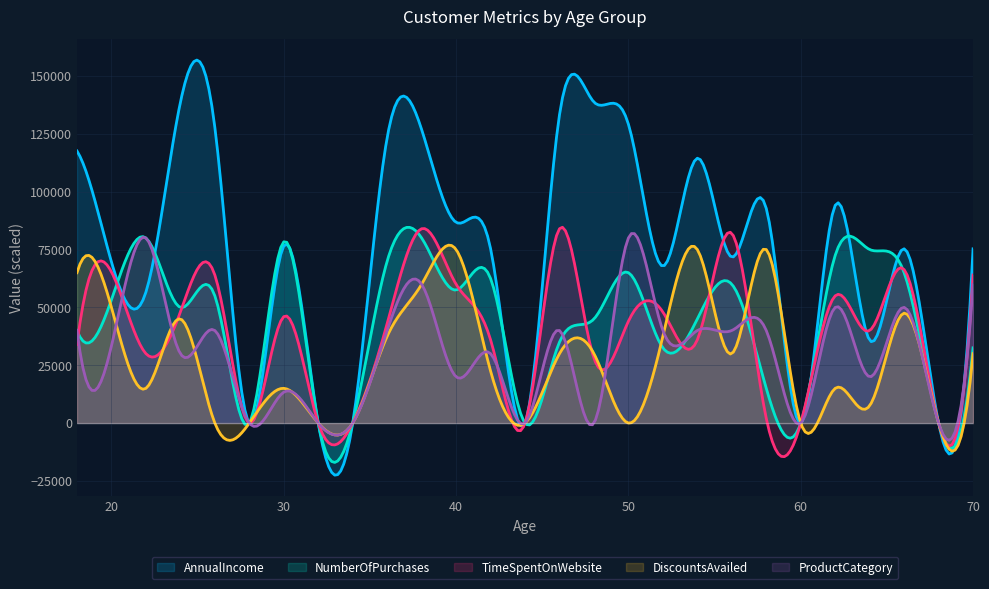

What is the difference between the second highest and second lowest values in the DiscountsAvailed series?

88408.6